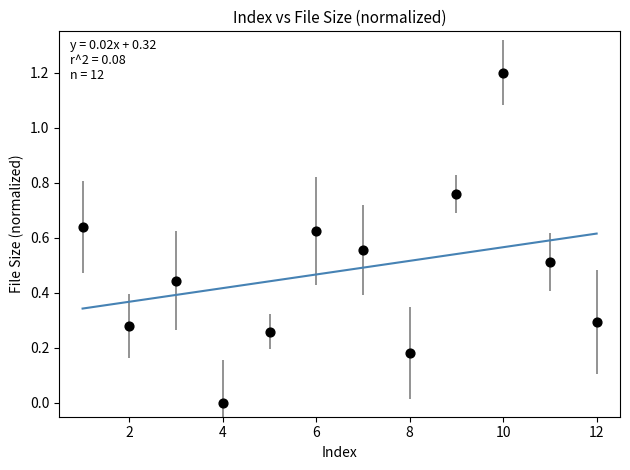

What is the range of X values (max minus min)?

11.0